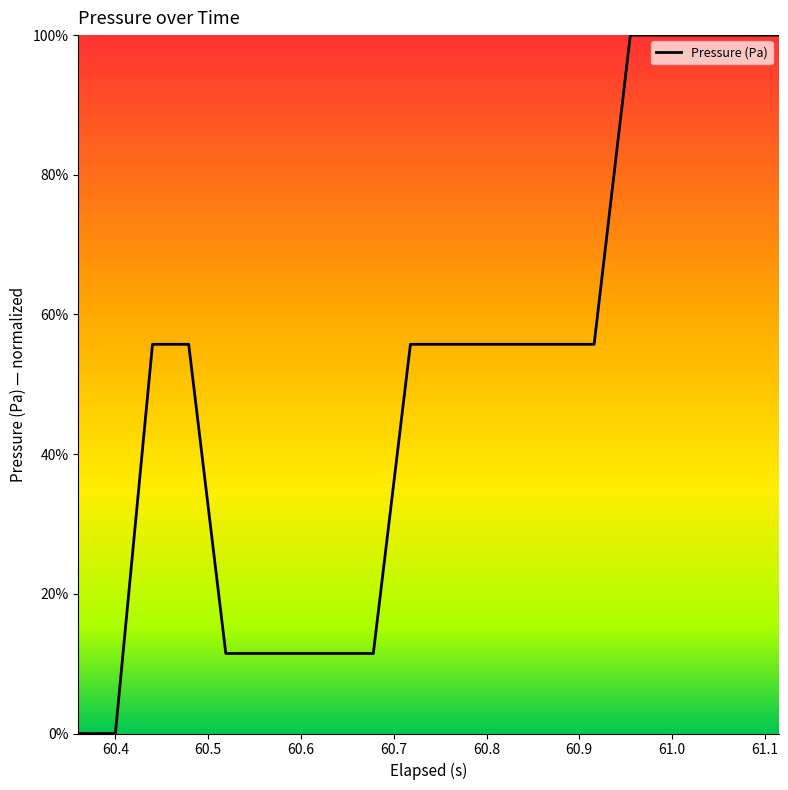

What is the maximum value shown in the chart?

100.0